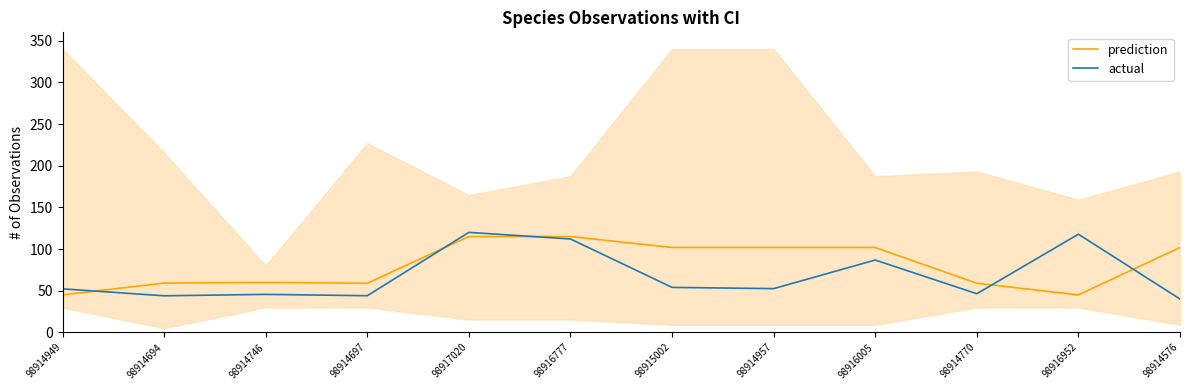

At 98914770, list the series in order from largest to smallest.

prediction, actual